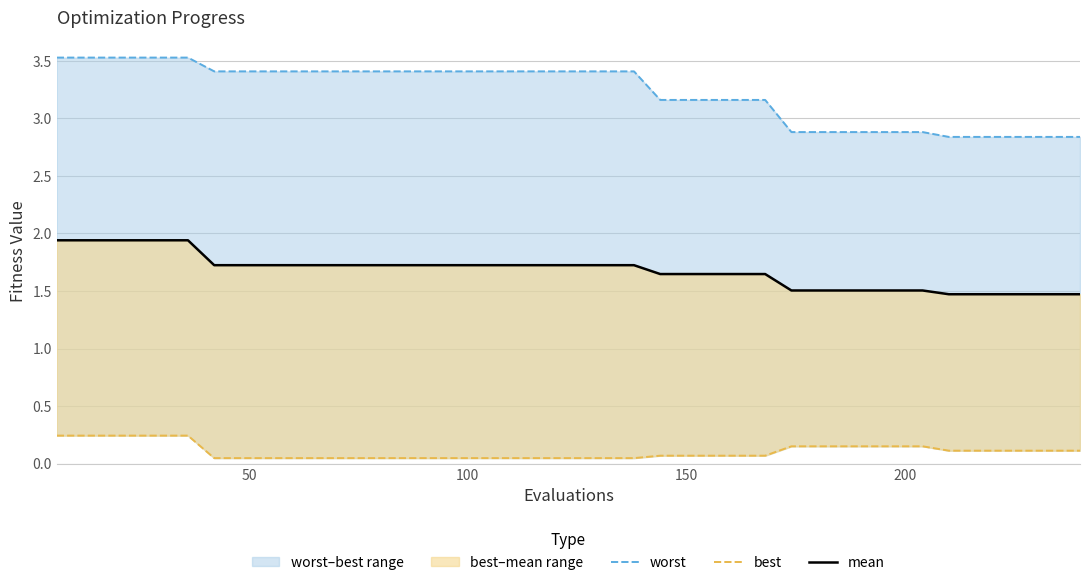

True or false: best and worst intersect in this chart.

False